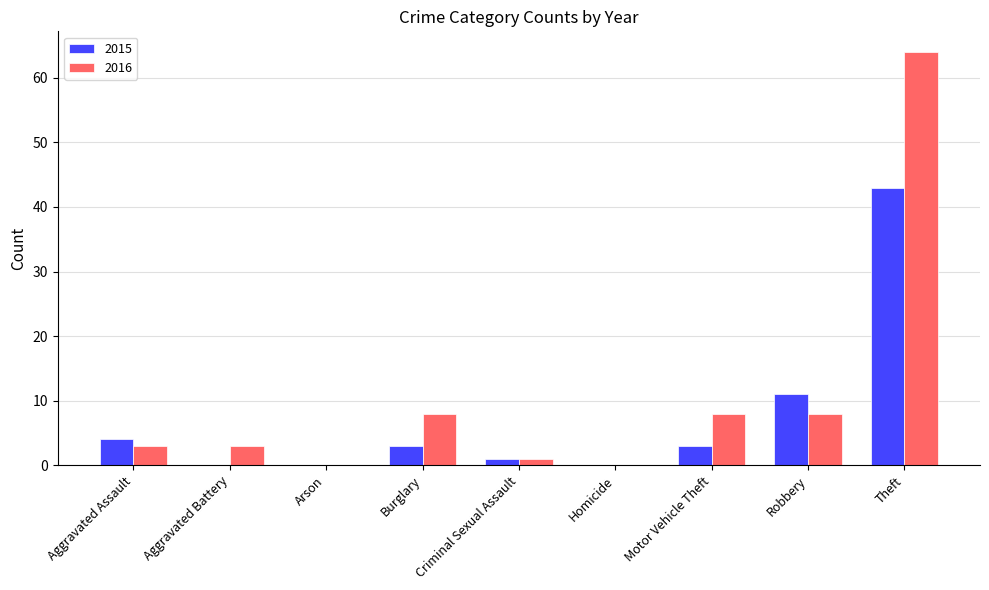

Between Criminal Sexual Assault and Theft, which series saw the biggest shift?

2016